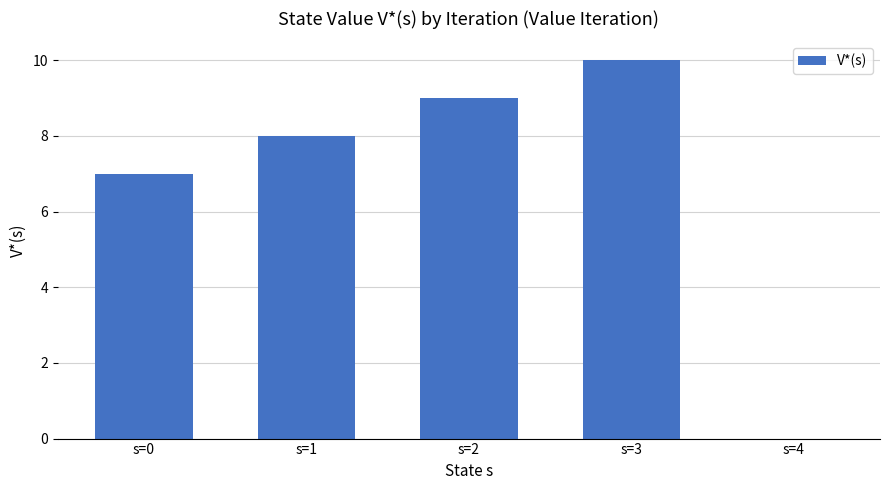

The value at s=3 is 6. True or false?

False